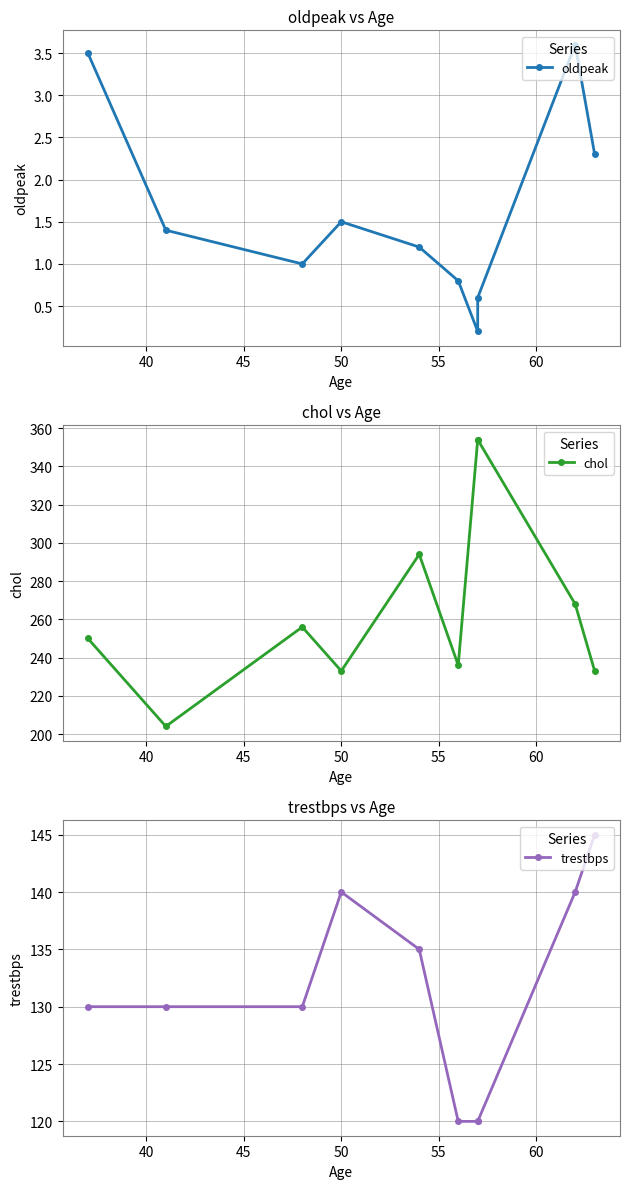

Count the number of categories in the chart.

10